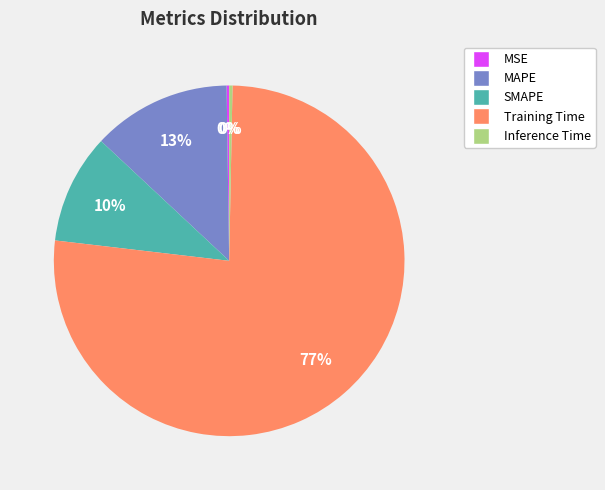

Which slice is the largest?

Training Time